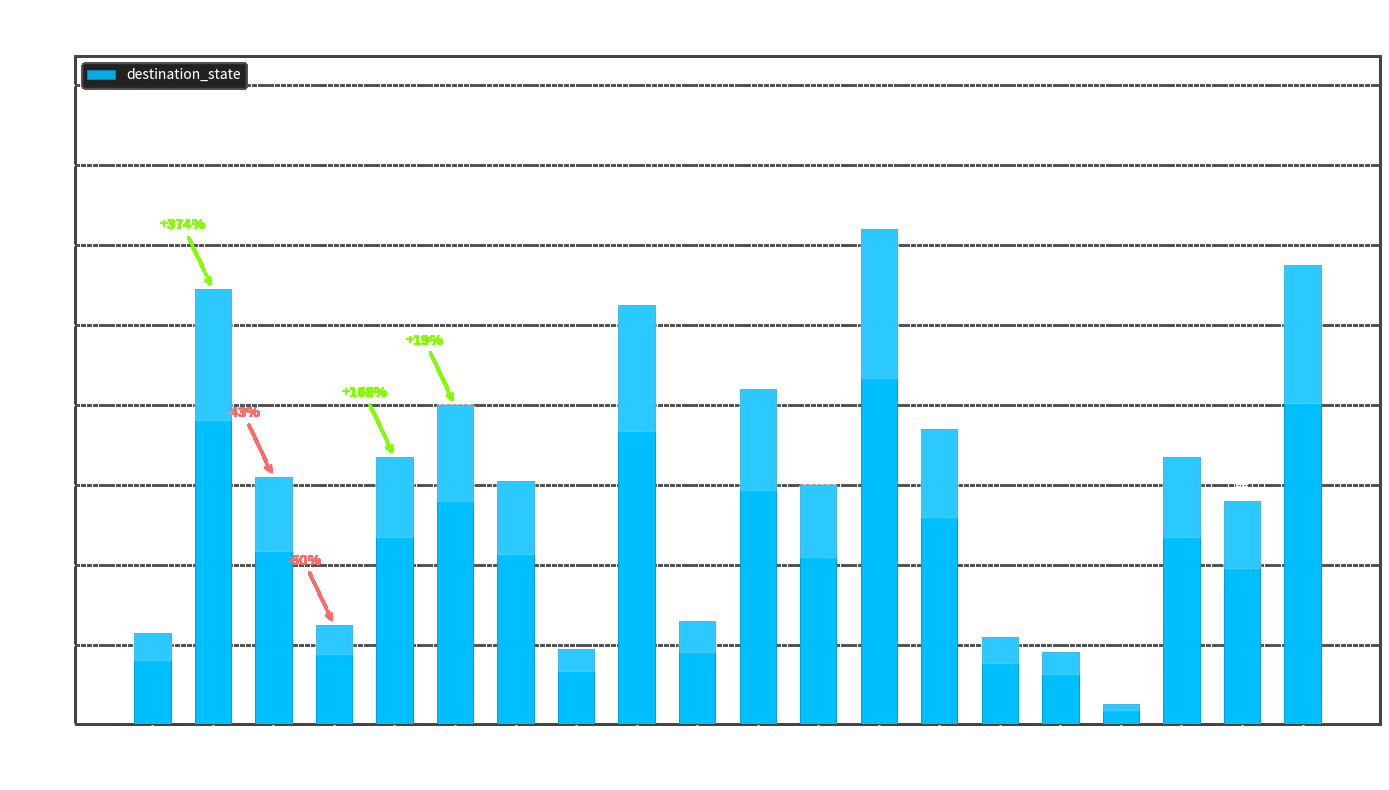

What is the difference between the second highest and second lowest values?

97